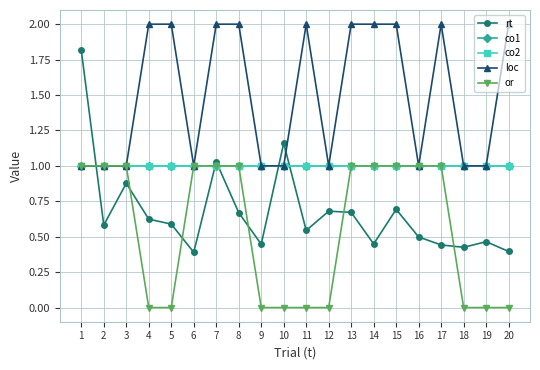

Which label corresponds to the largest value in the chart?

4